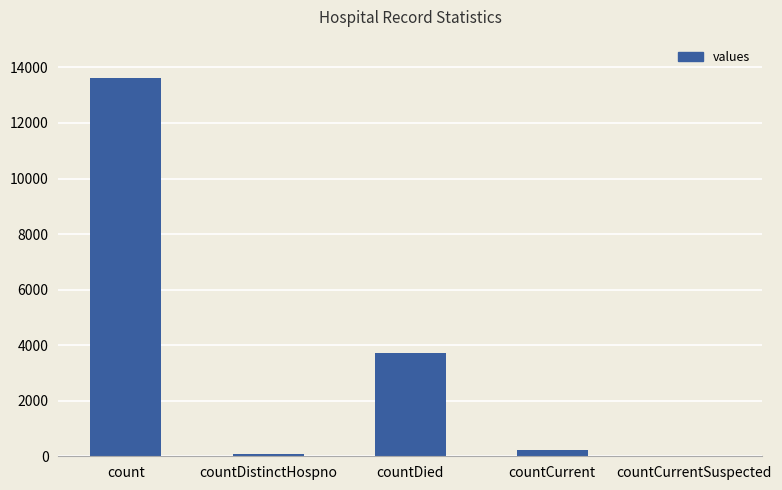

What is the sum of all values?

17615